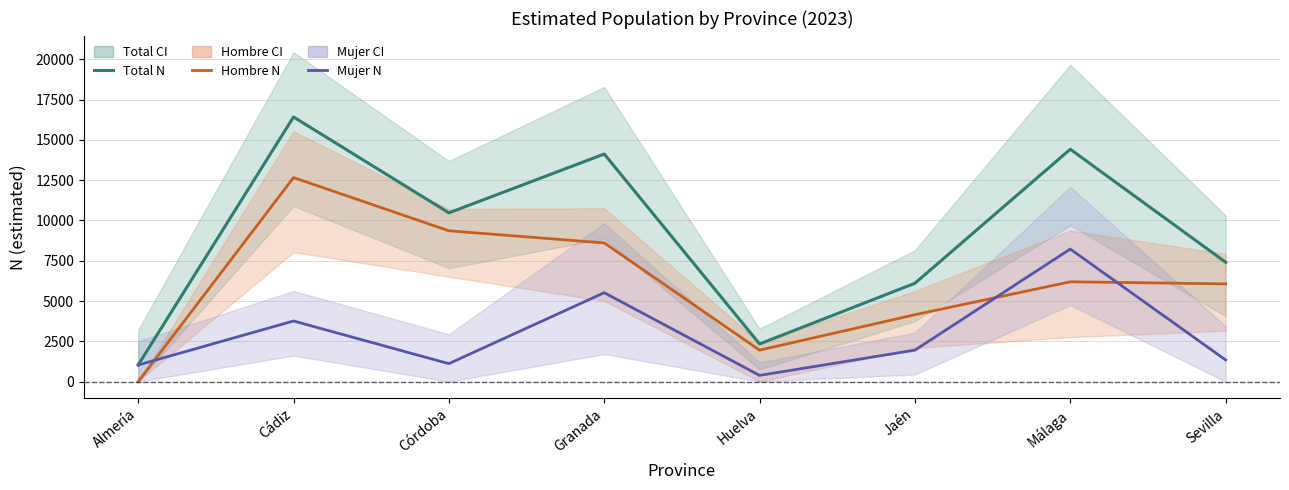

Where is Mujer N nearest to the value 4304?

Cádiz